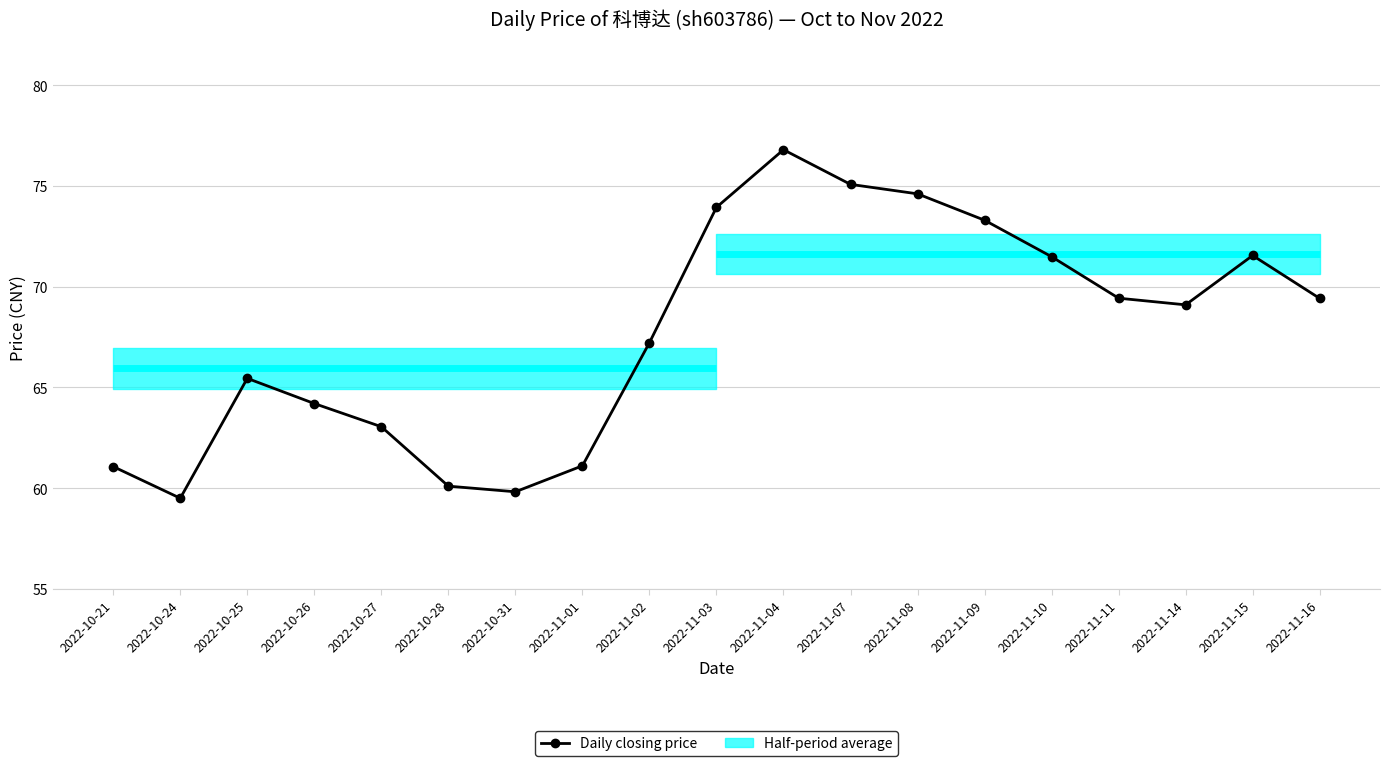

Rank the categories by value from lowest to highest.

2022-10-24, 2022-10-31, 2022-10-28, 2022-10-21, 2022-11-01, 2022-10-27, 2022-10-26, 2022-10-25, 2022-11-02, 2022-11-14, 2022-11-16, 2022-11-11, 2022-11-10, 2022-11-15, 2022-11-09, 2022-11-03, 2022-11-08, 2022-11-07, 2022-11-04